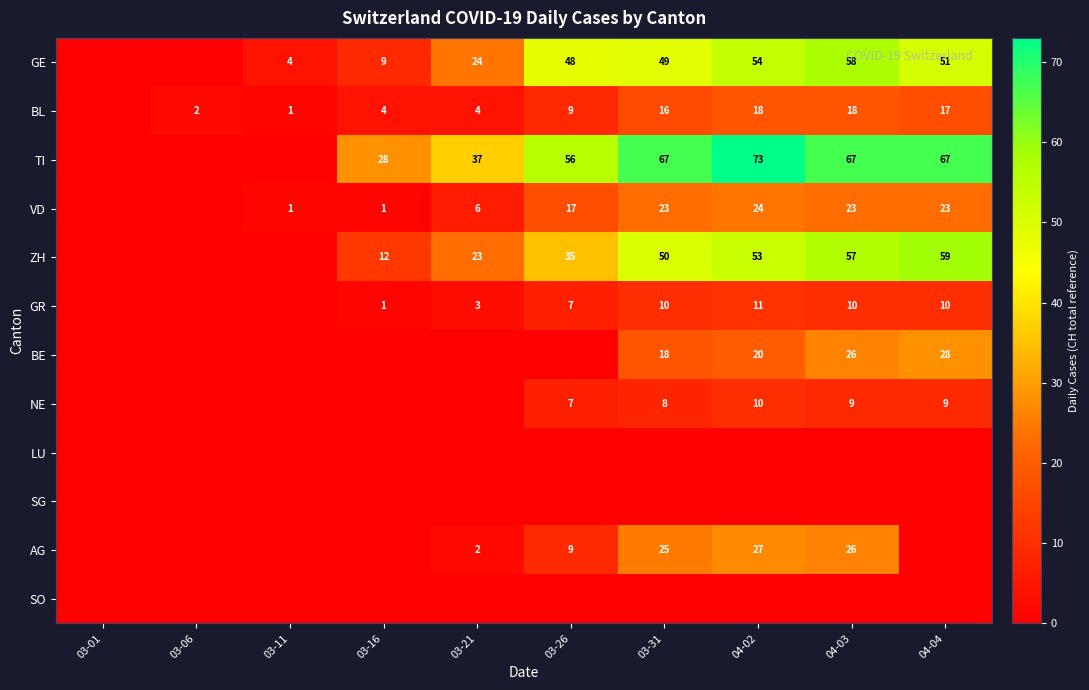

Is the value of GE at 04-03 greater than the value of ZH at 04-03?

Yes